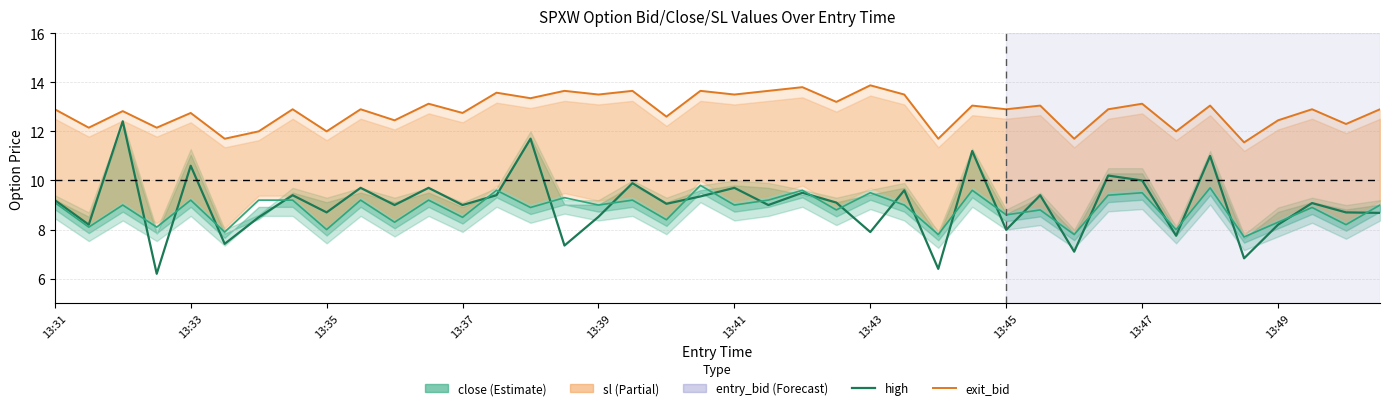

What is the total value across all series at 13:49?

31.8